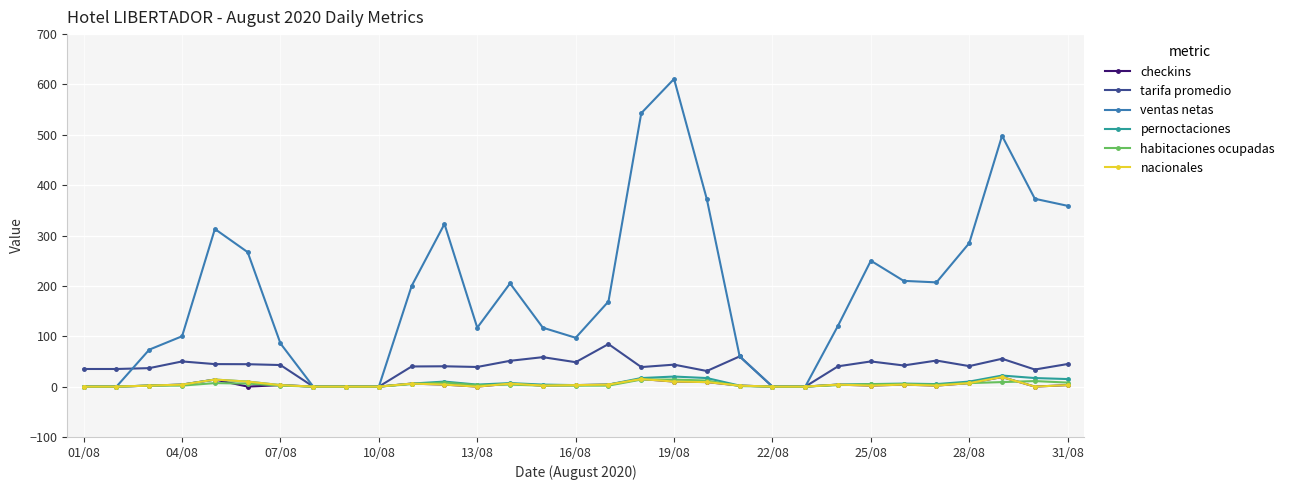

Which series has the largest total across all categories?

ventas netas